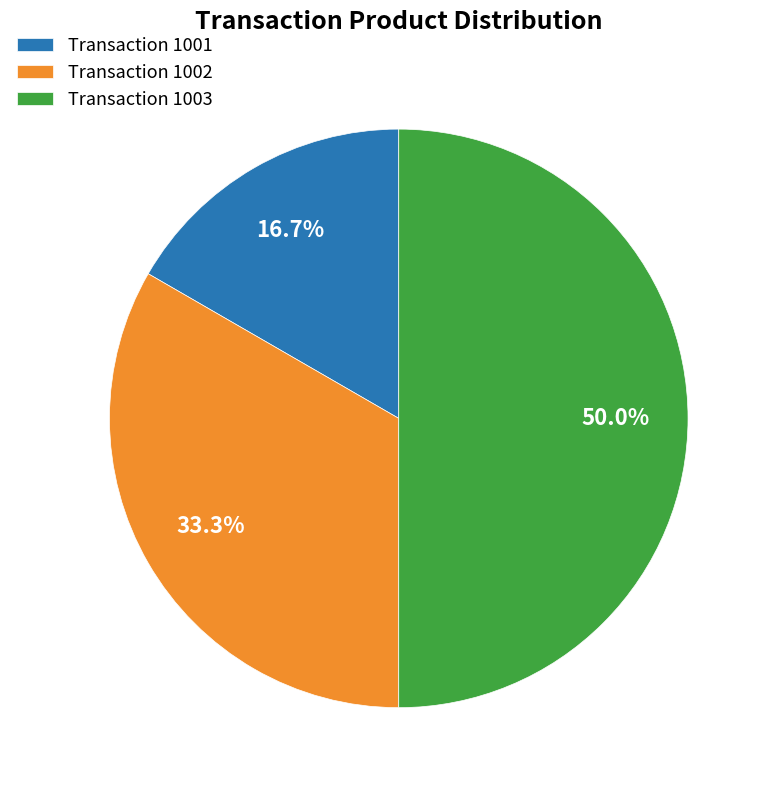

Rank the categories by value from lowest to highest.

Transaction 1001, Transaction 1002, Transaction 1003